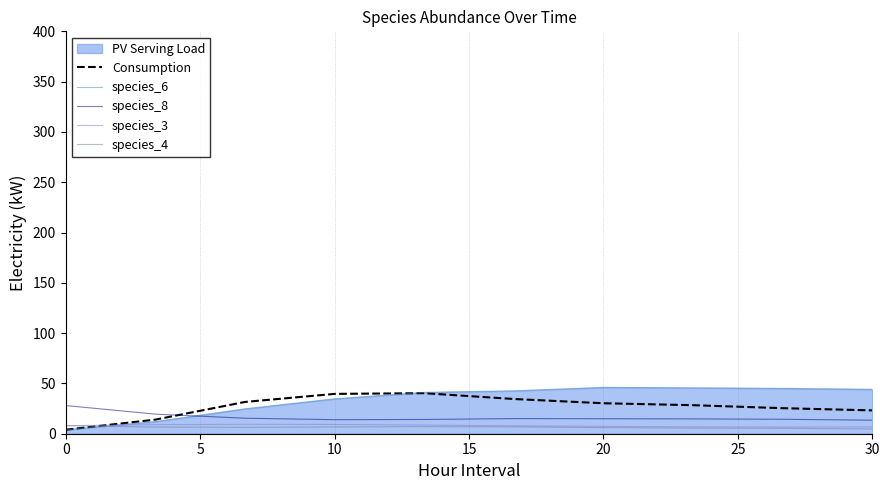

Is it true that species_6 equals 68.6 at 20?

False